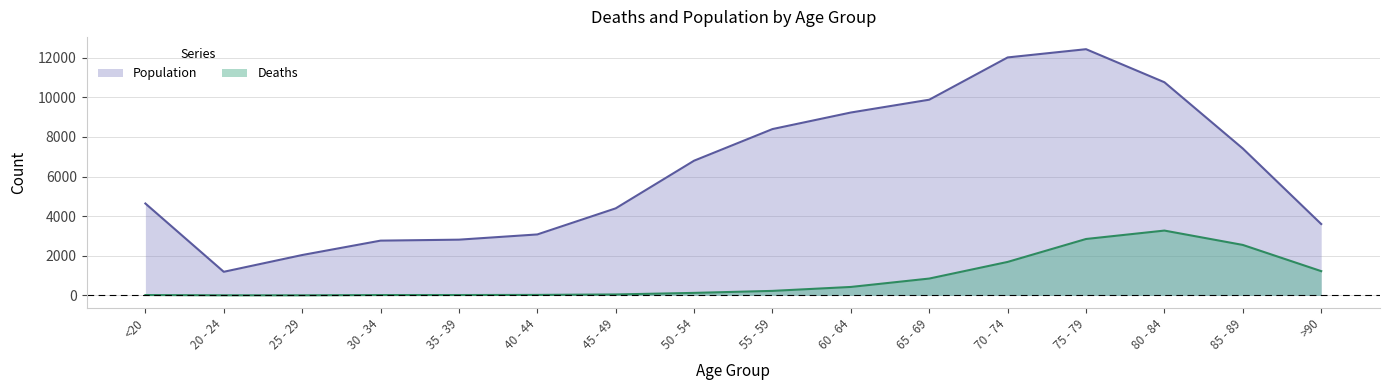

How many lines are shown in the chart?

2